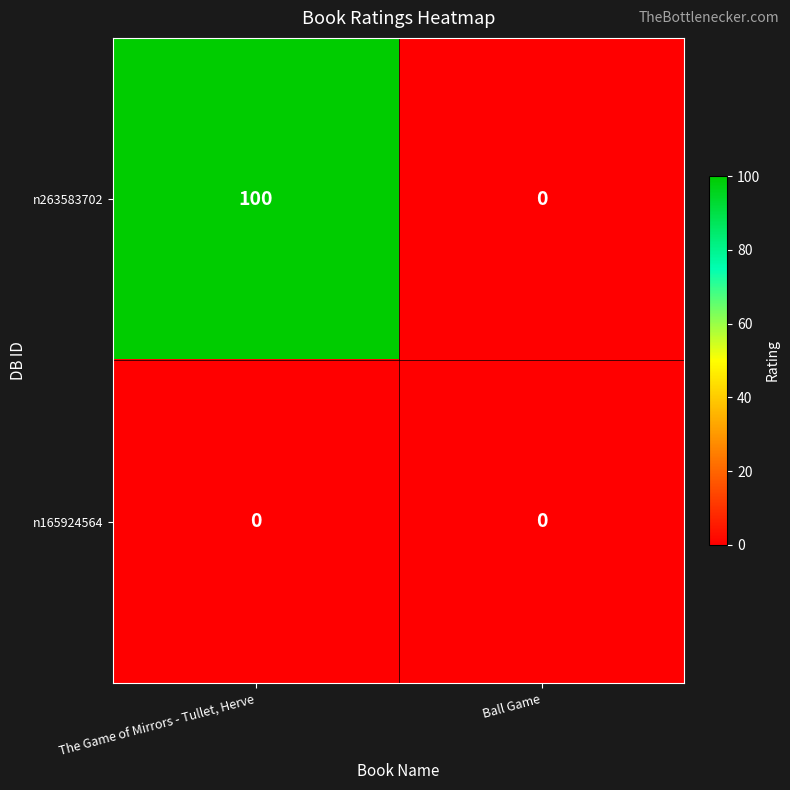

List the series in order of their overall mean, highest first.

n263583702, n165924564